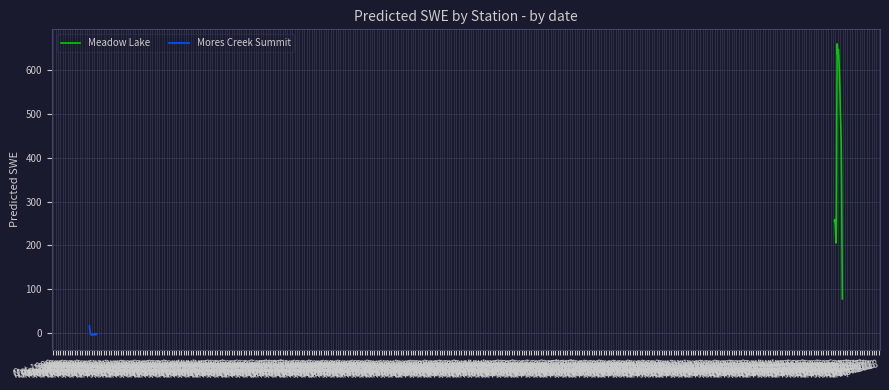

Which category has the highest value in the Meadow Lake series?

May 1990